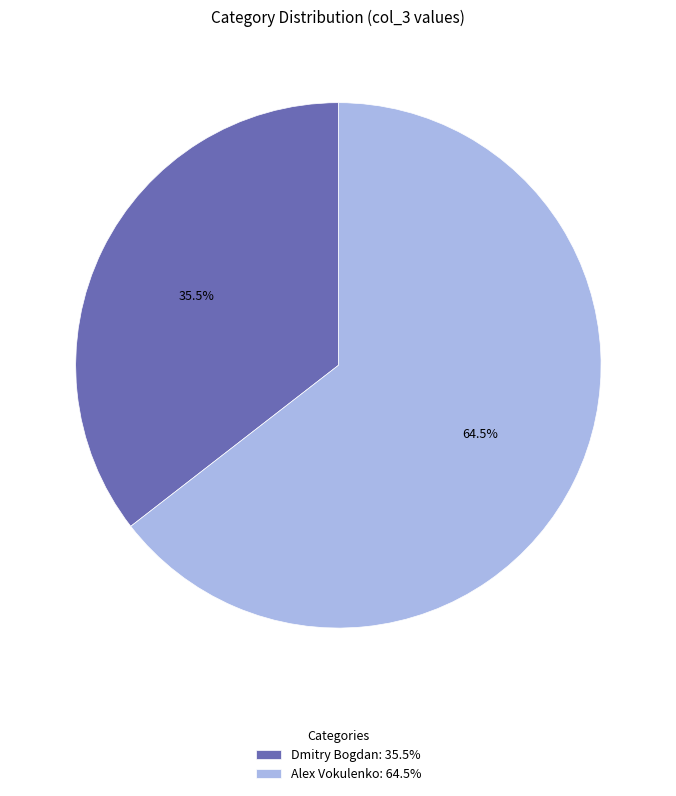

How many segments does this pie chart have?

2